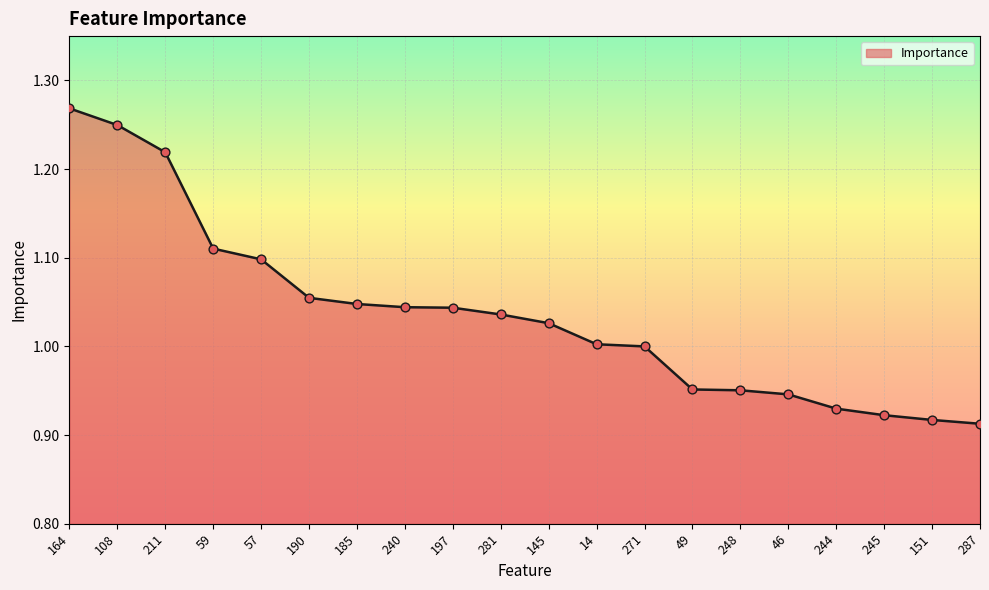

What is the change in value from 164 to 240?

-0.2